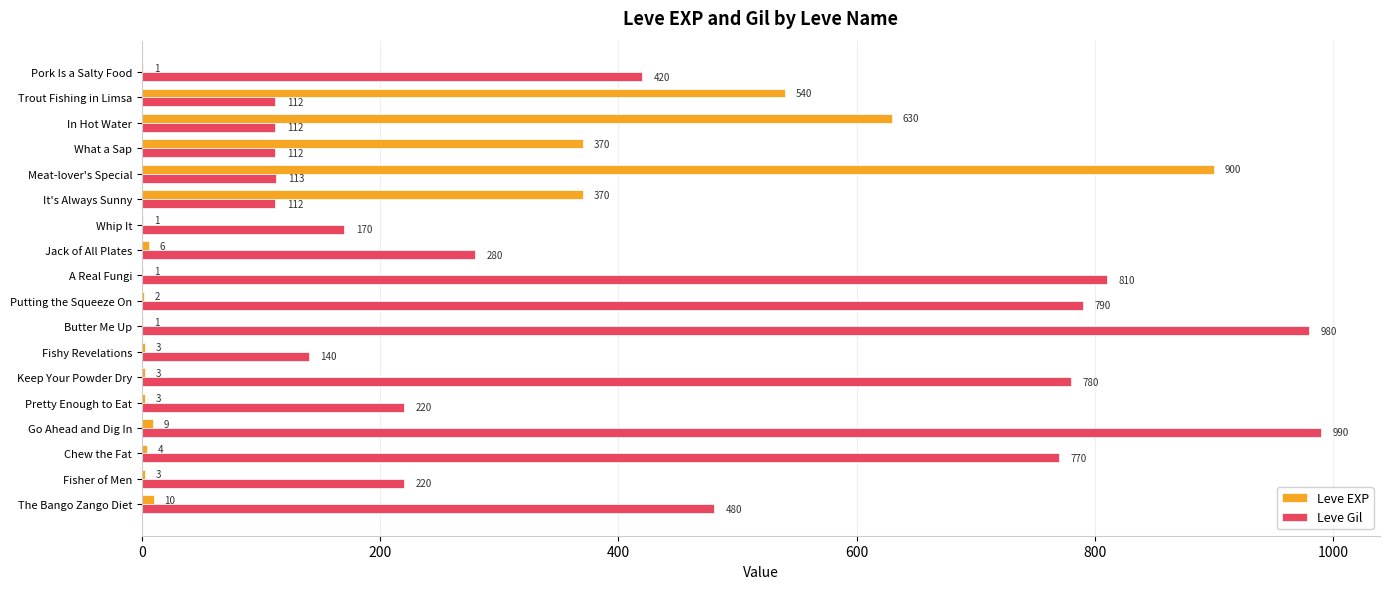

Which category has the highest value in the Leve EXP series?

Meat-lover's Special